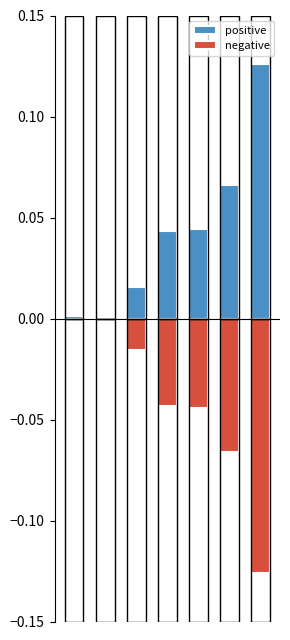

At which label is positive closest to 0?

1